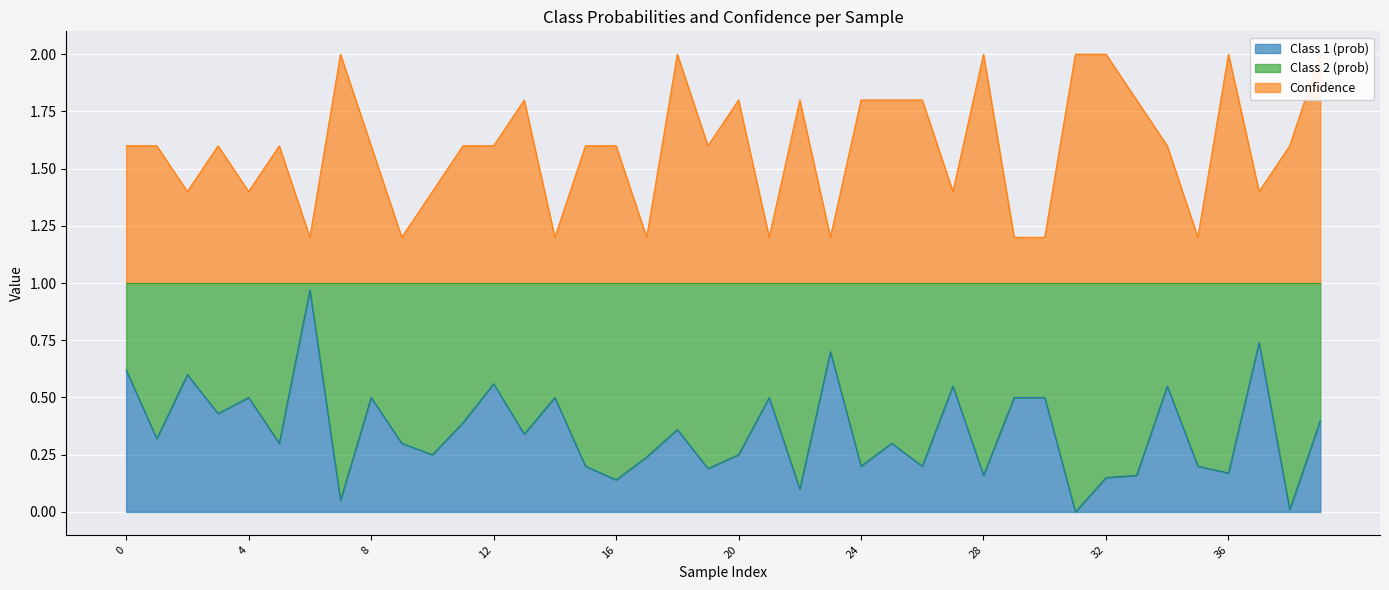

Count the number of categories in the chart.

40